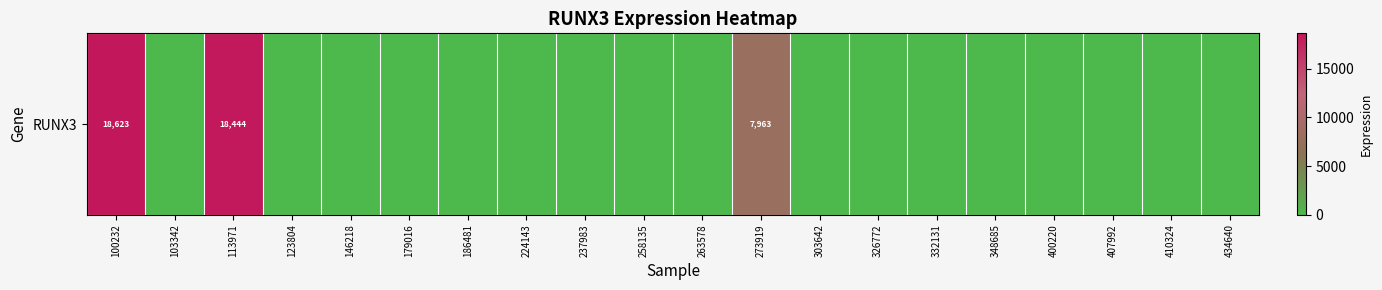

What is the maximum value shown in the chart?

18623